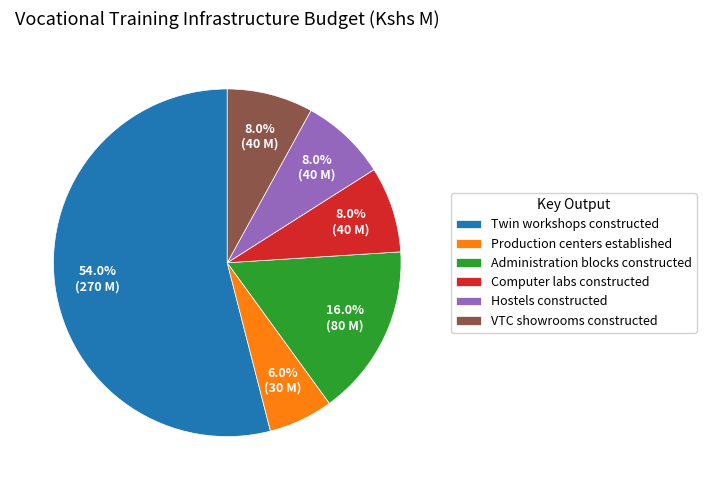

To the nearest percent, what is the difference between the Twin workshops constructed and Administration blocks constructed slice percentages?

38%